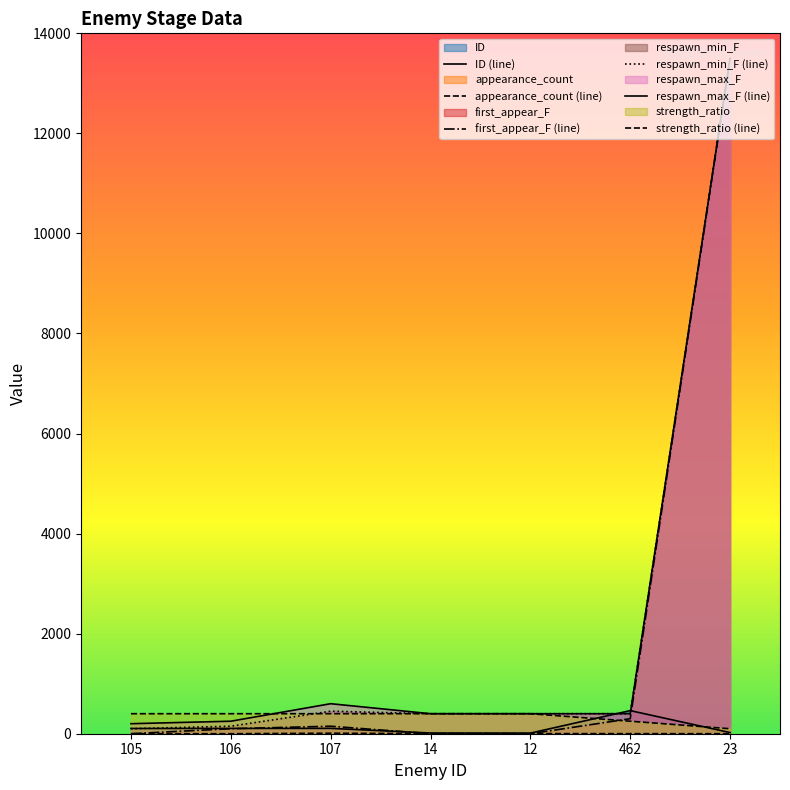

True or false: ID has a value of 462 at 462.

True